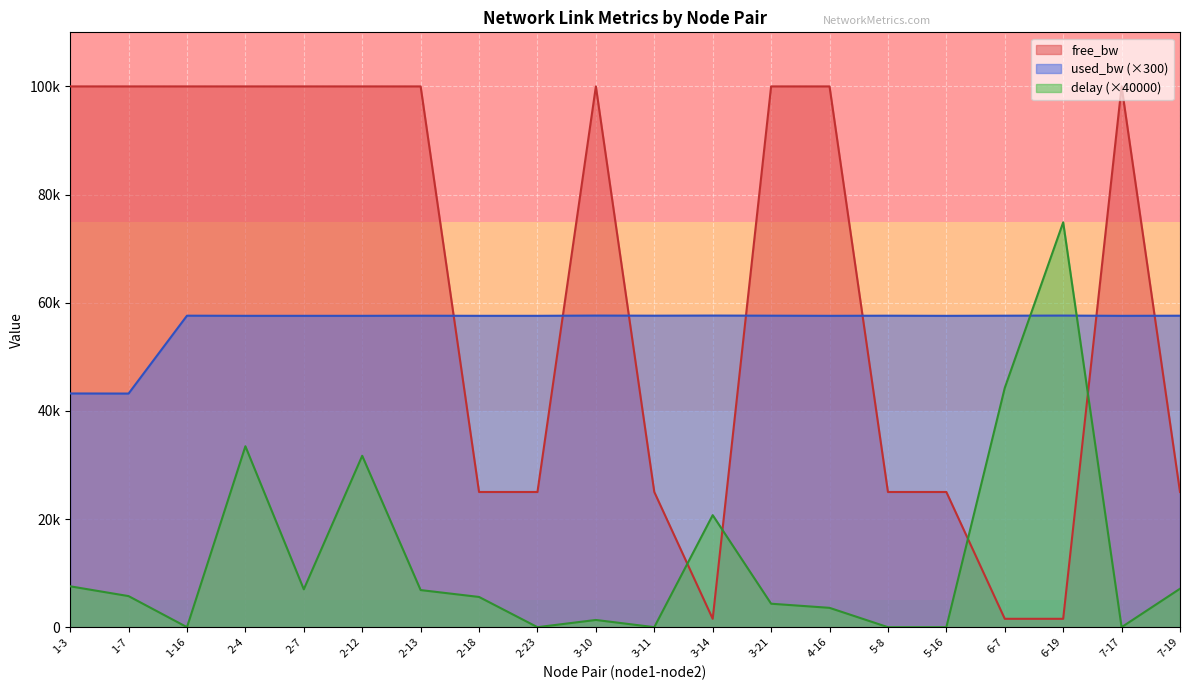

What is the highest value of the used_bw series?

57625.9